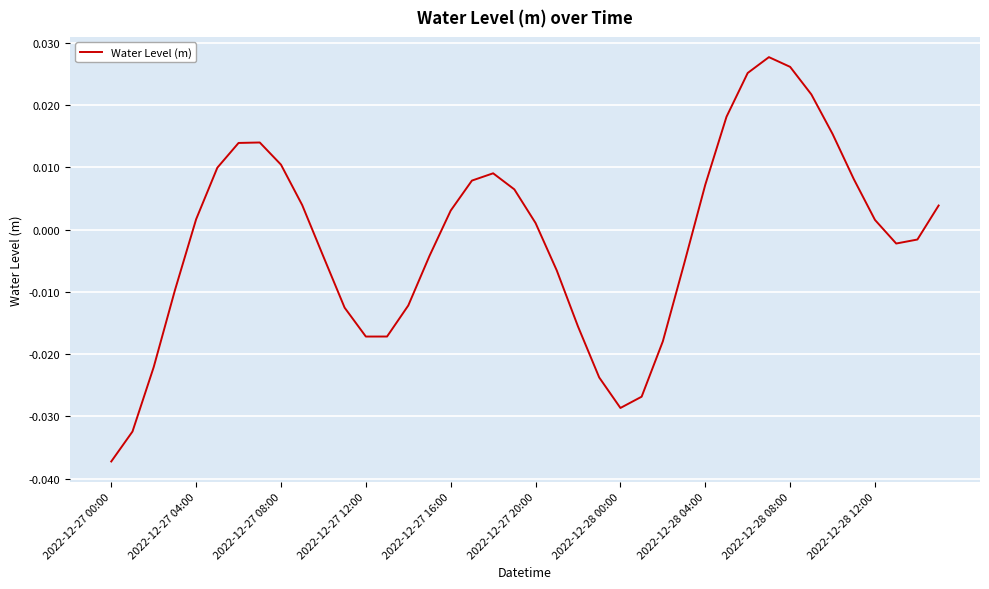

At which category does the chart reach its minimum across all series?

2022-12-27 00:00